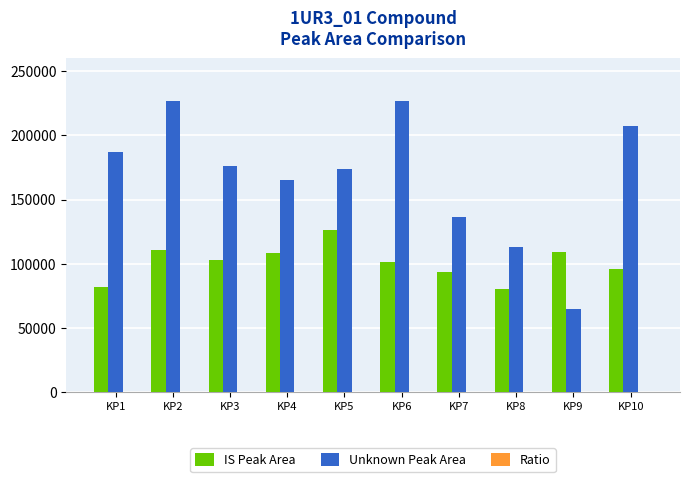

The value of IS Peak Area at KP2 is 110844.6. True or false?

True